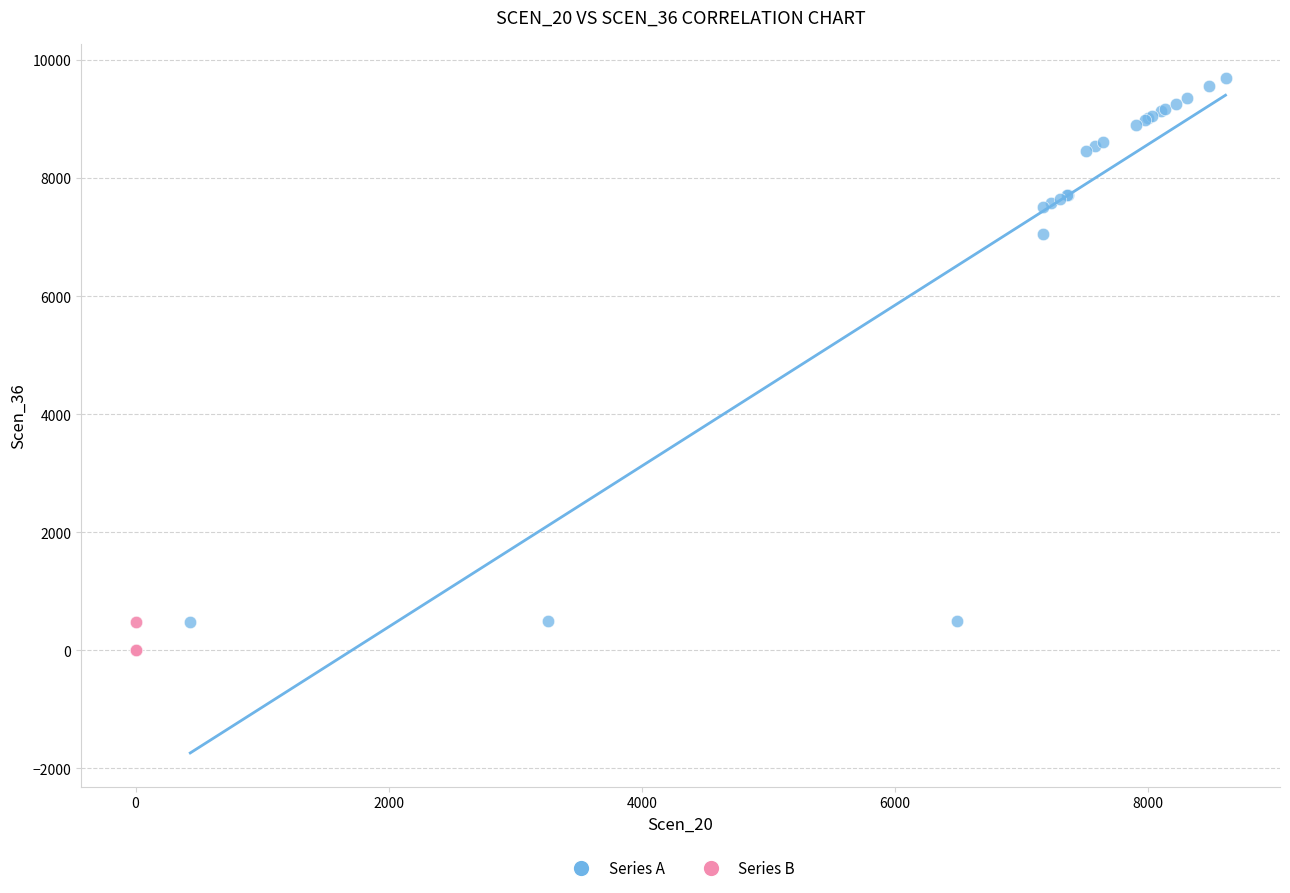

Which series reaches the maximum Y coordinate?

Series A